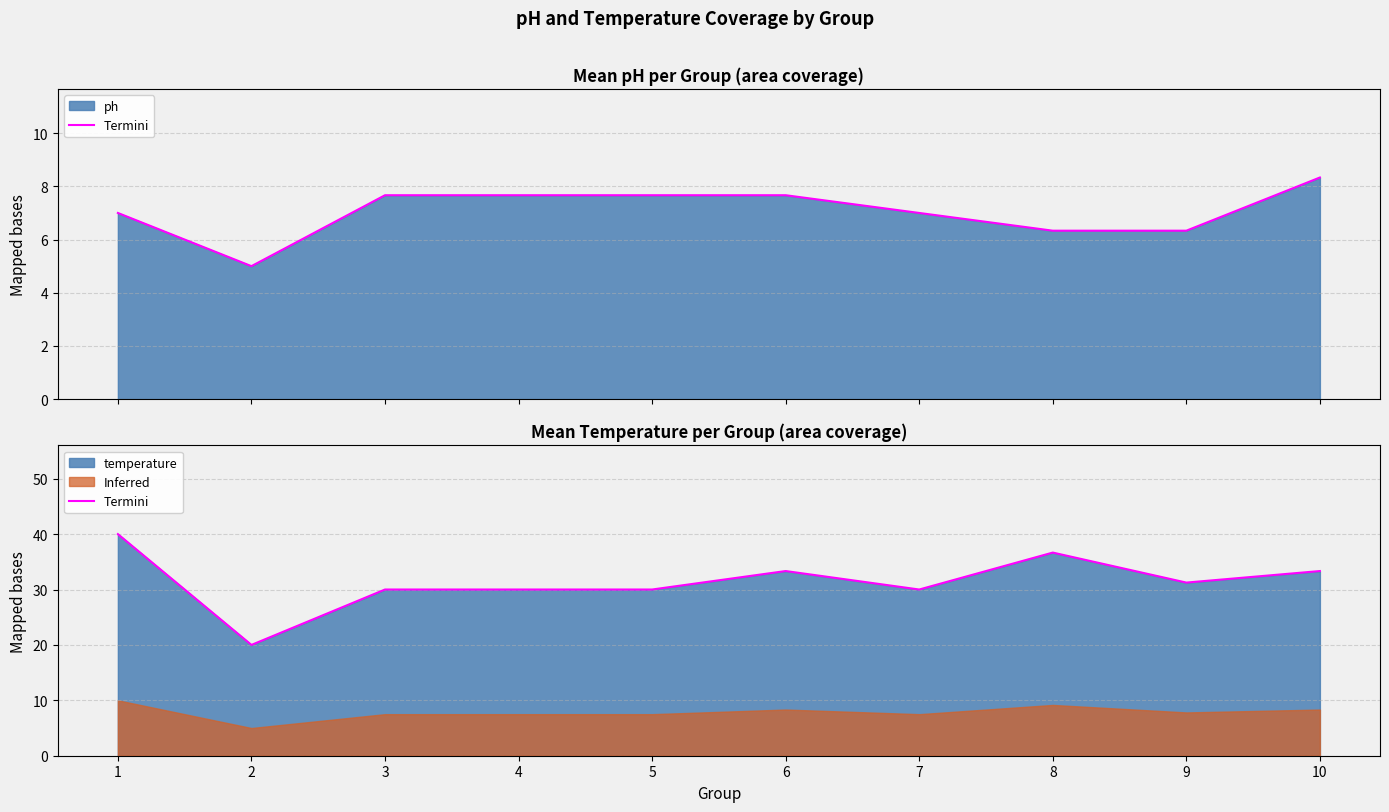

At which category does the chart reach its minimum across all series?

2